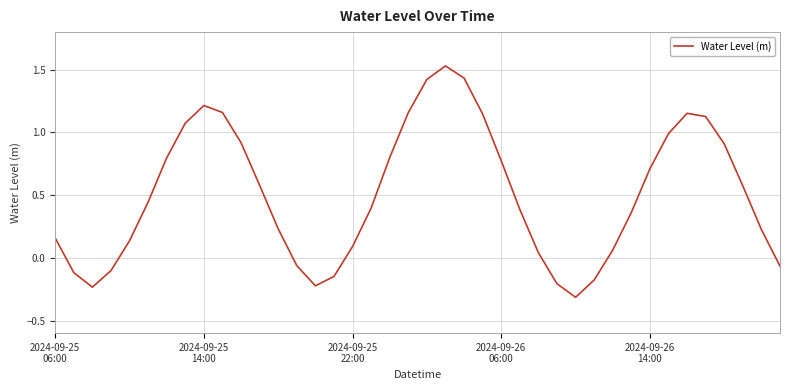

What is the minimum value shown in the chart?

-0.3